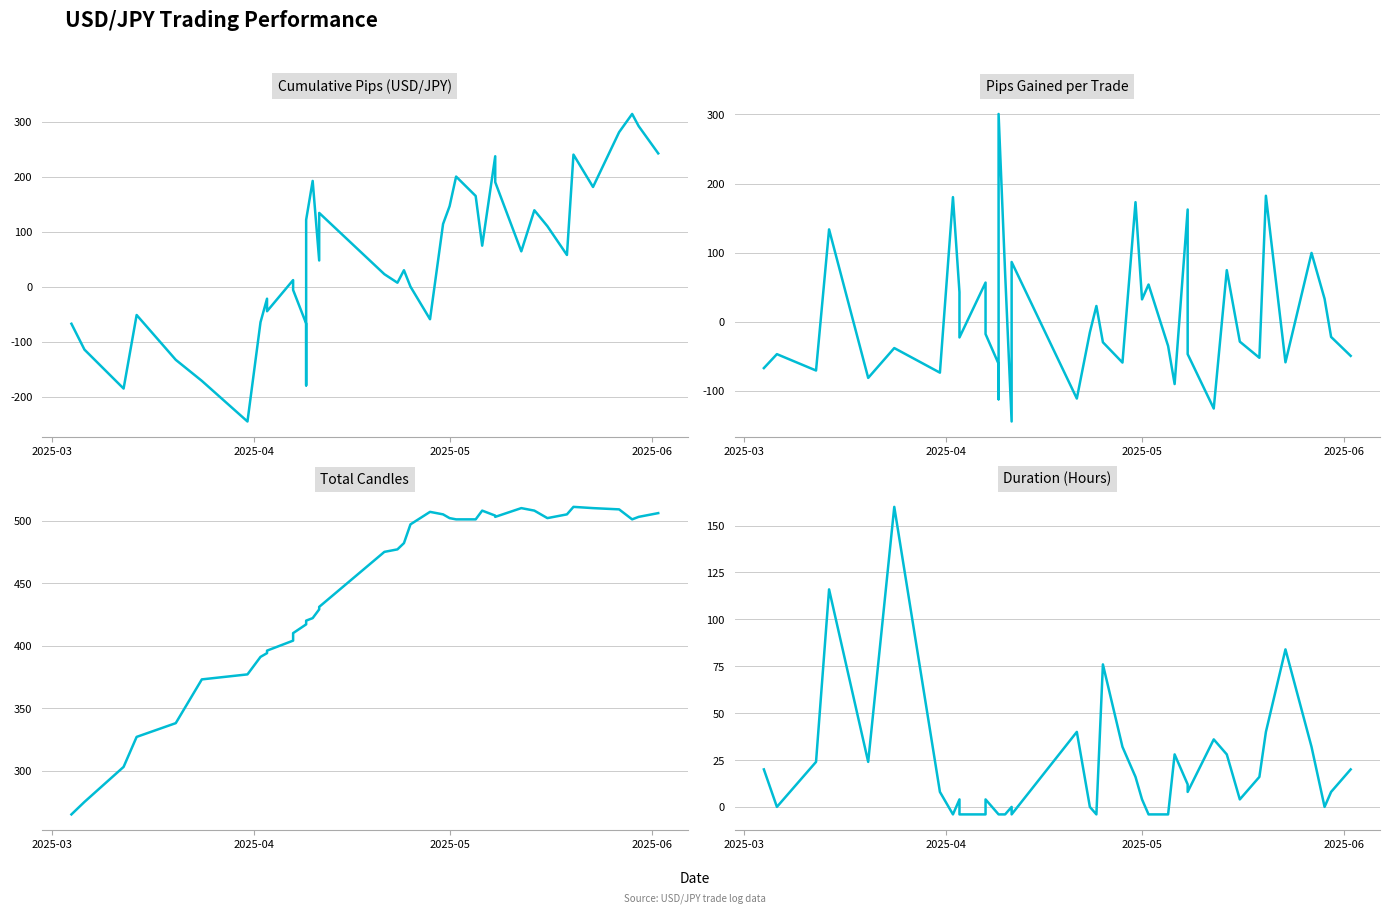

How many lines are shown in the chart?

4